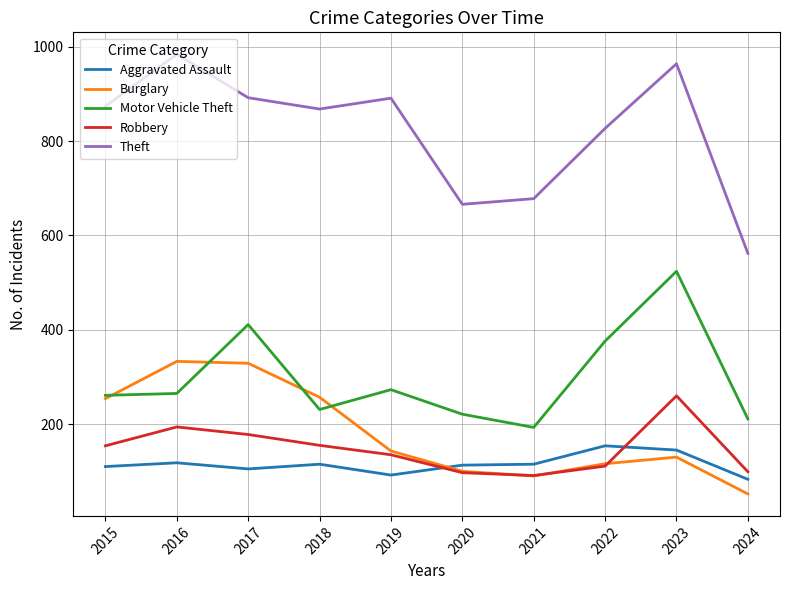

What is the approximate value of Burglary at 2021?

90